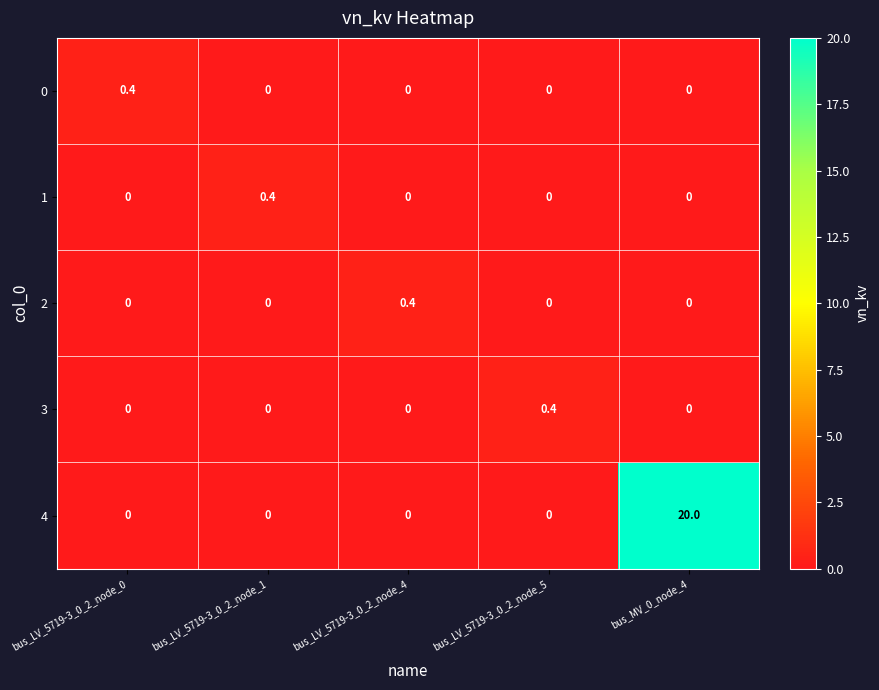

Which series has the largest total across all categories?

4